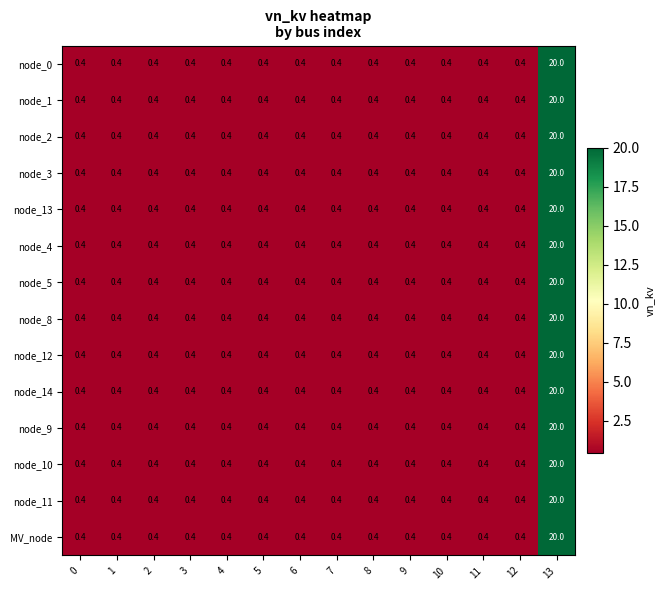

At which category is the sum across all series the highest?

13